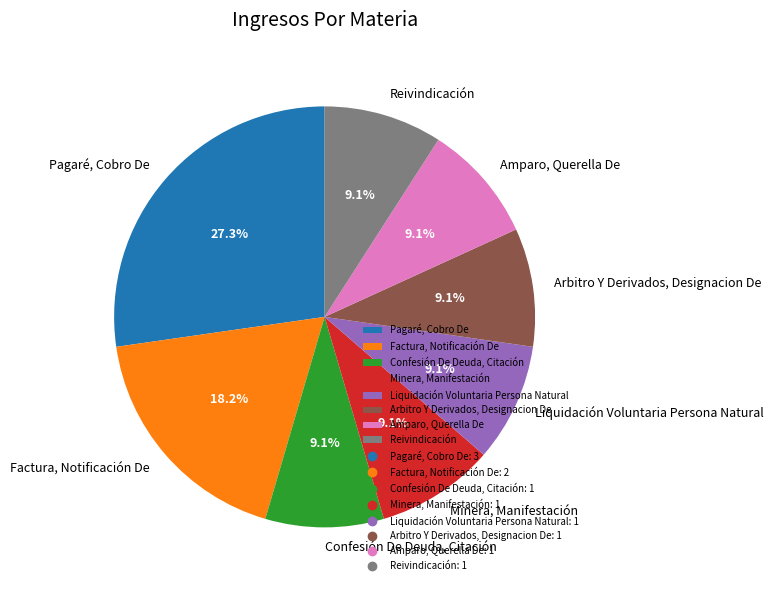

Combined, what portion of the pie is Amparo, Querella De and Liquidación Voluntaria Persona Natural?

18.2%